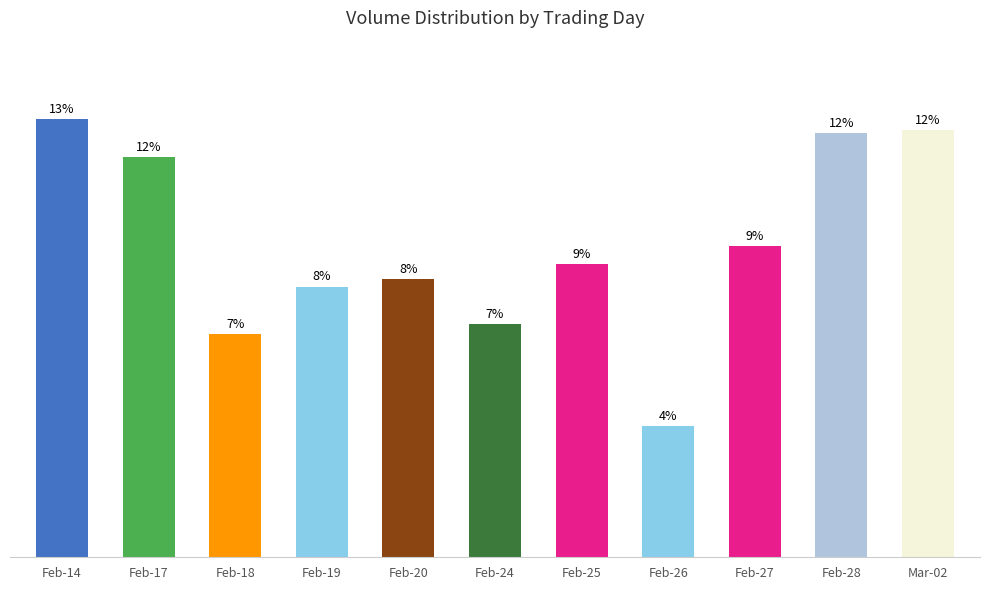

What is the sum of the values at Mar-02 and Feb-17?

81745